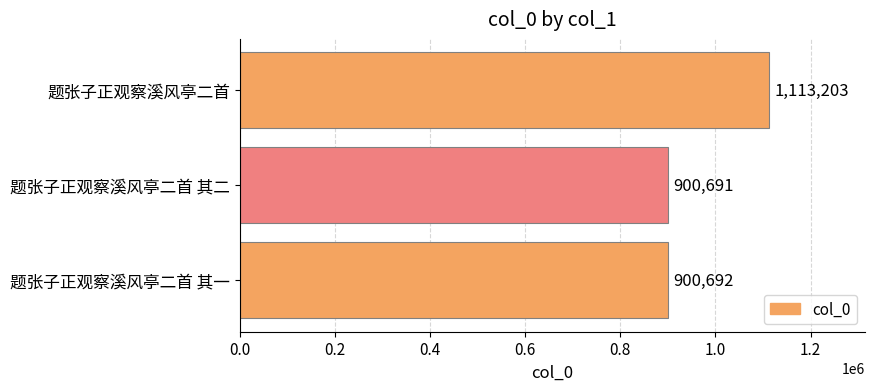

What is the difference between the maximum and minimum values?

212512